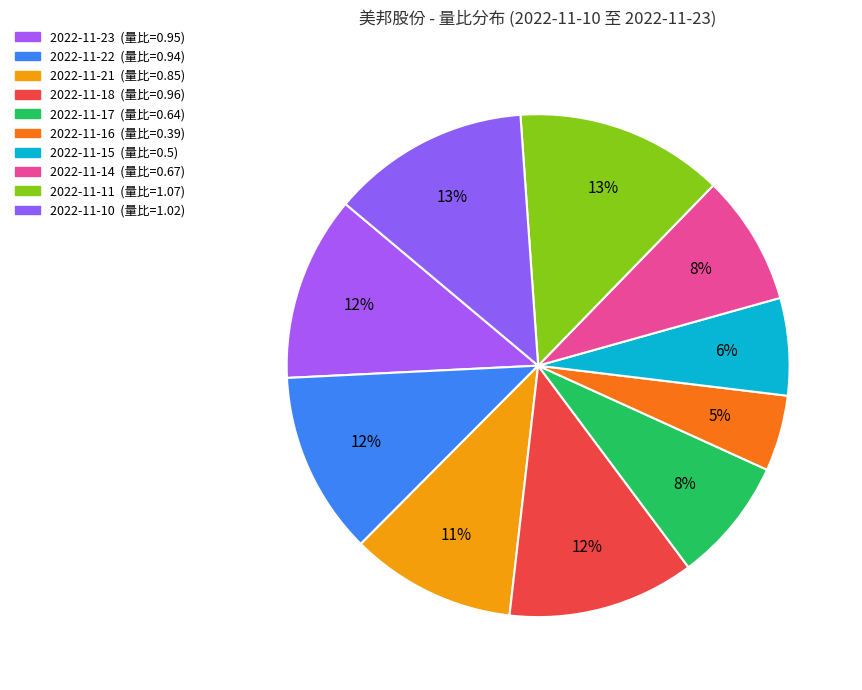

What is the largest slice in the pie chart?

2022-11-11